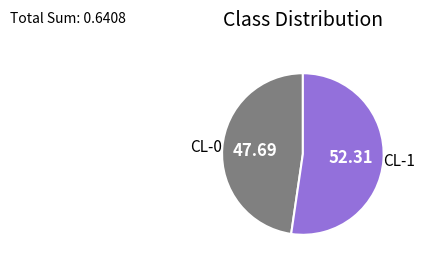

Is there any slice that represents more than half of the pie?

Yes